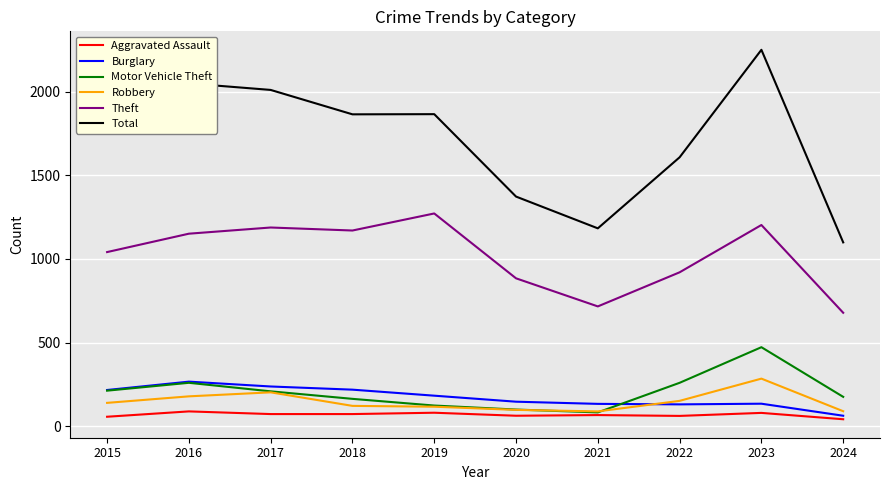

Is the value of Theft at 2015 greater than the value of Total at 2017?

No